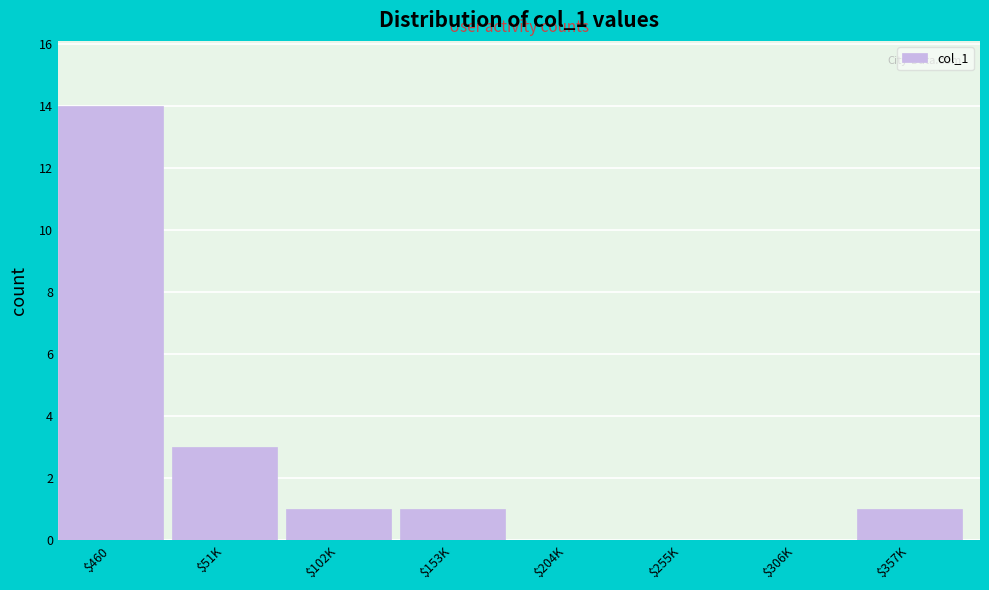

What is the maximum value shown in the chart?

14